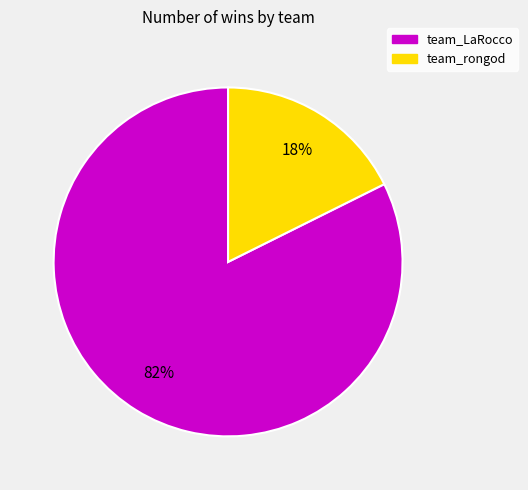

True or false: team_LaRocco accounts for 72% of the total.

False